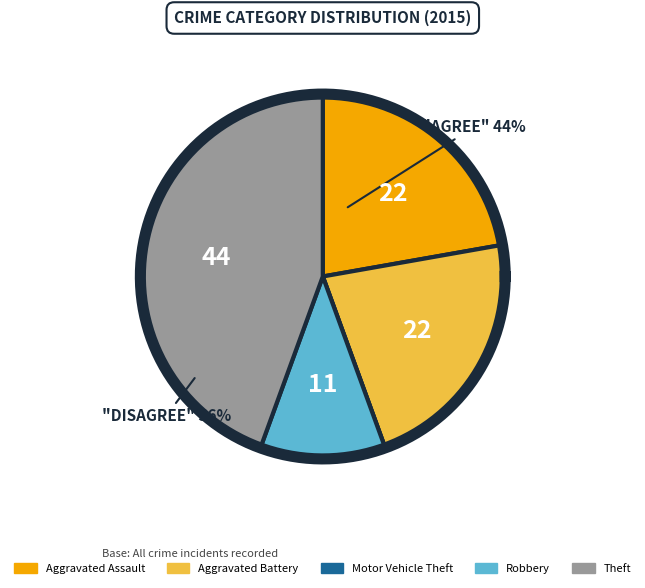

Between Robbery and Motor Vehicle Theft, which is larger?

Robbery